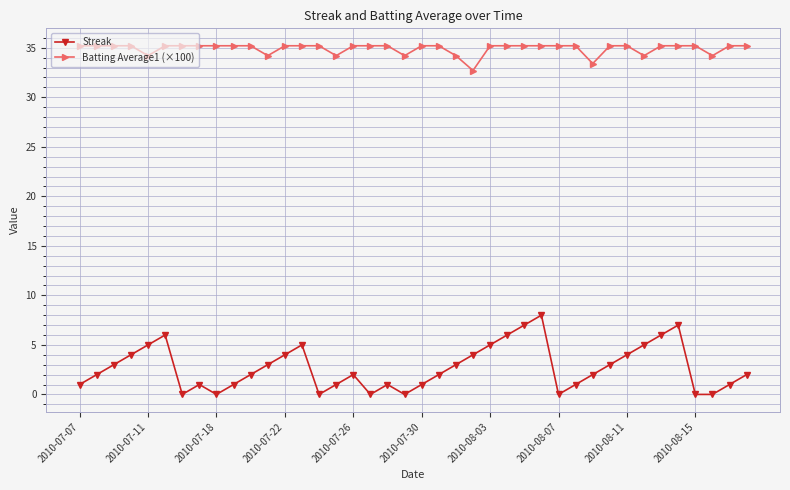

Rank the series by their maximum value, from highest to lowest.

Batting Average1 (×100), Streak